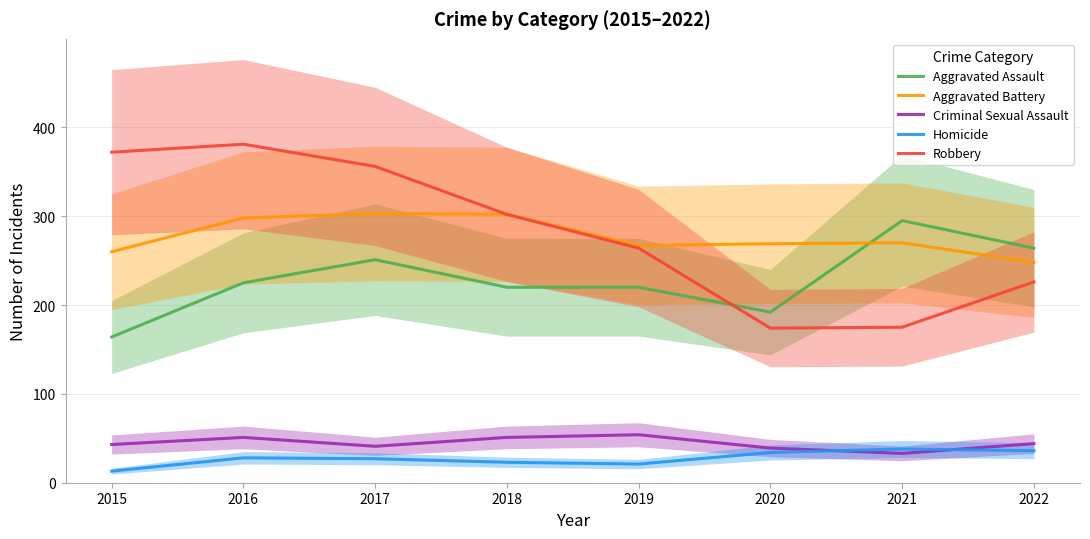

What are all the series names shown in the legend?

Aggravated Assault, Aggravated Battery, Criminal Sexual Assault, Homicide, Robbery